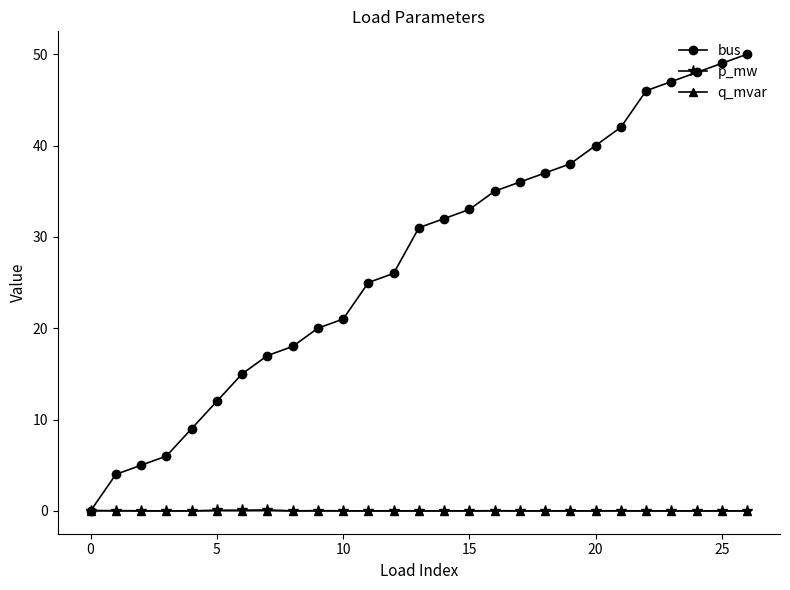

Which series has the largest range (max minus min)?

bus